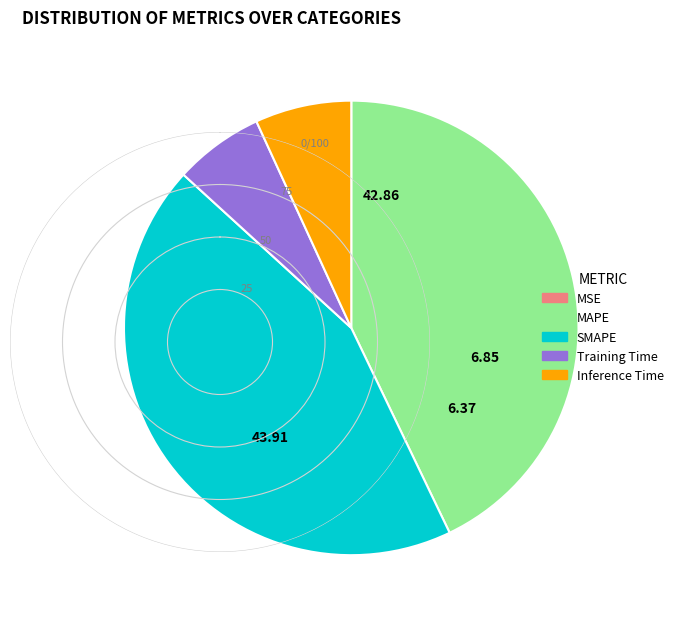

Is MAPE the majority of the pie?

No